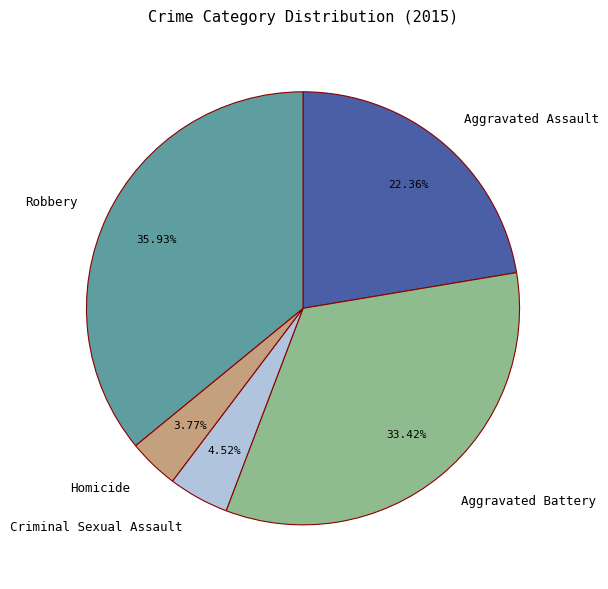

To the nearest percent, what is the average slice percentage?

20%